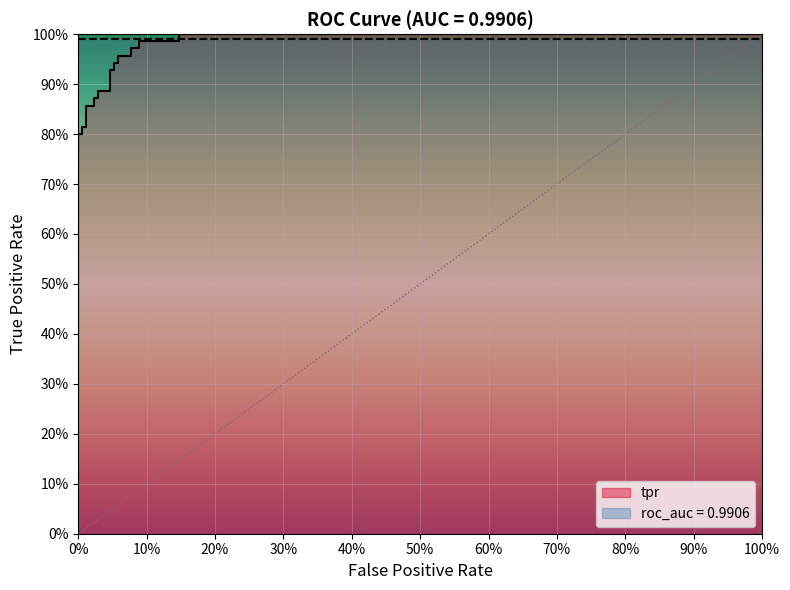

What is the sum of all values?

21.4